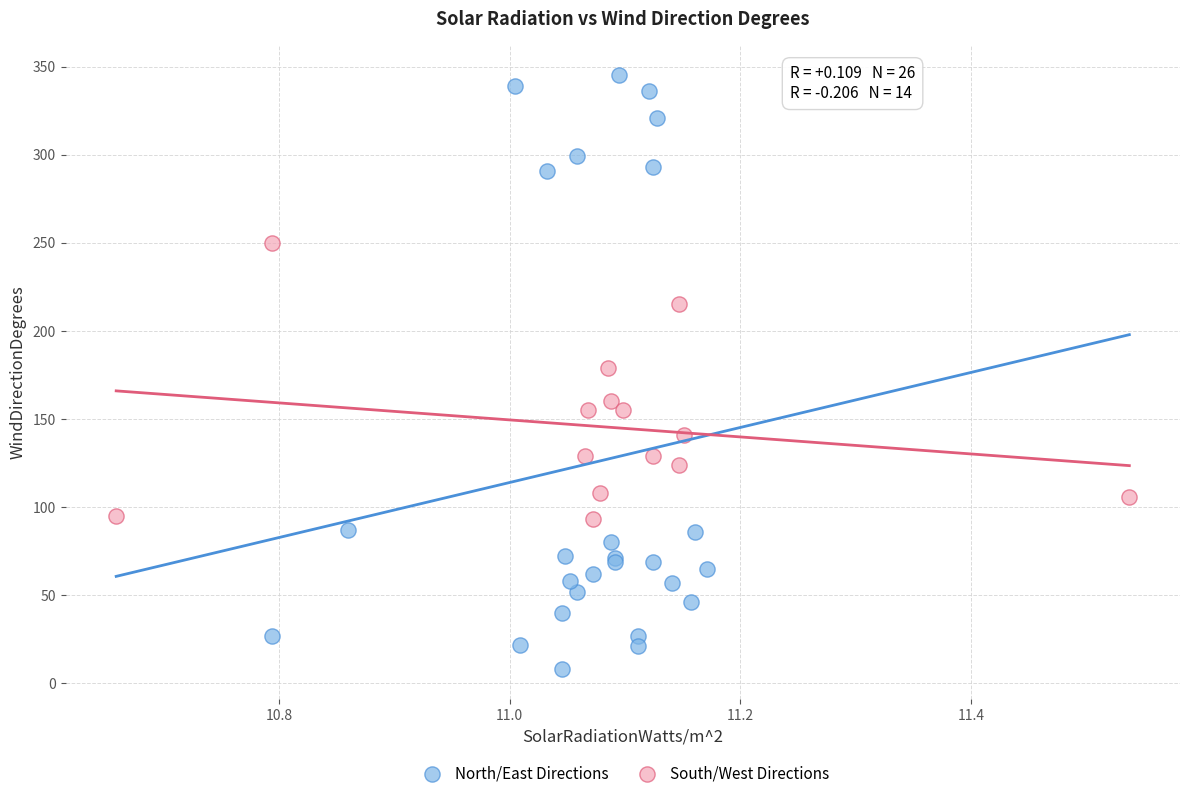

What are all the series names shown in the legend?

North/East Directions, South/West Directions